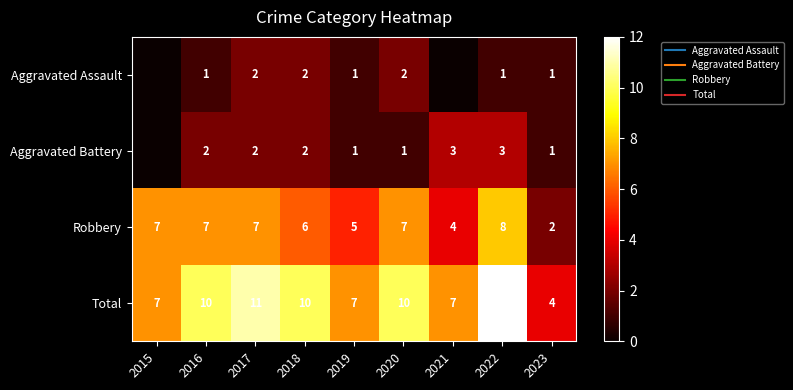

True or false: Aggravated Battery has a value of 1 at 2018.

False